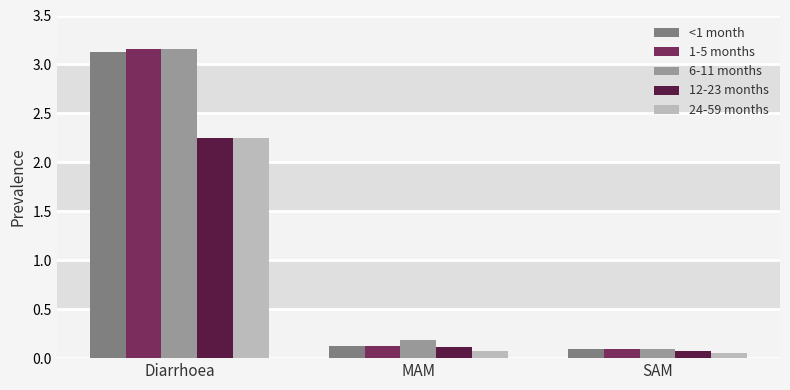

Is the value of 6-11 months at SAM greater than the value of 1-5 months at Diarrhoea?

No